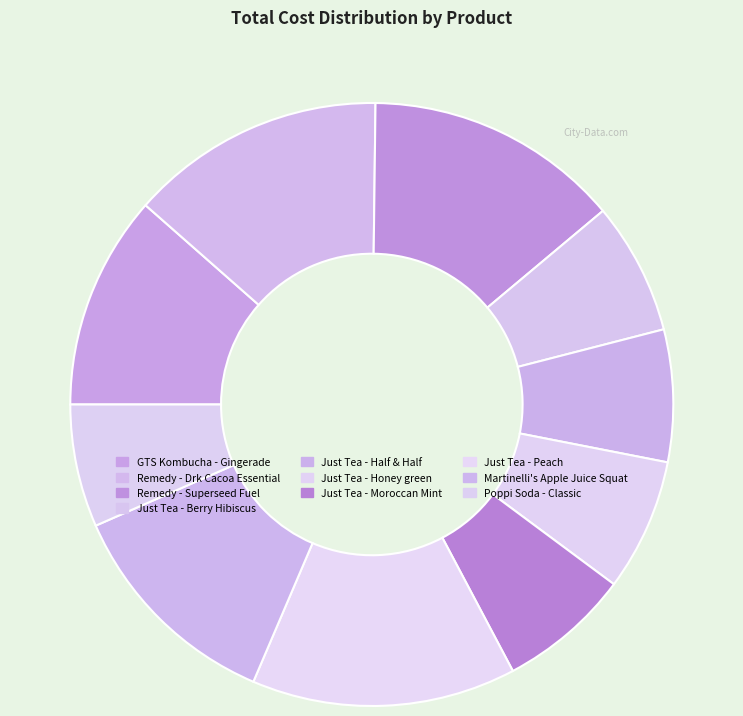

Is it true that Just Tea - Berry Hibiscus is 7% of the pie?

True